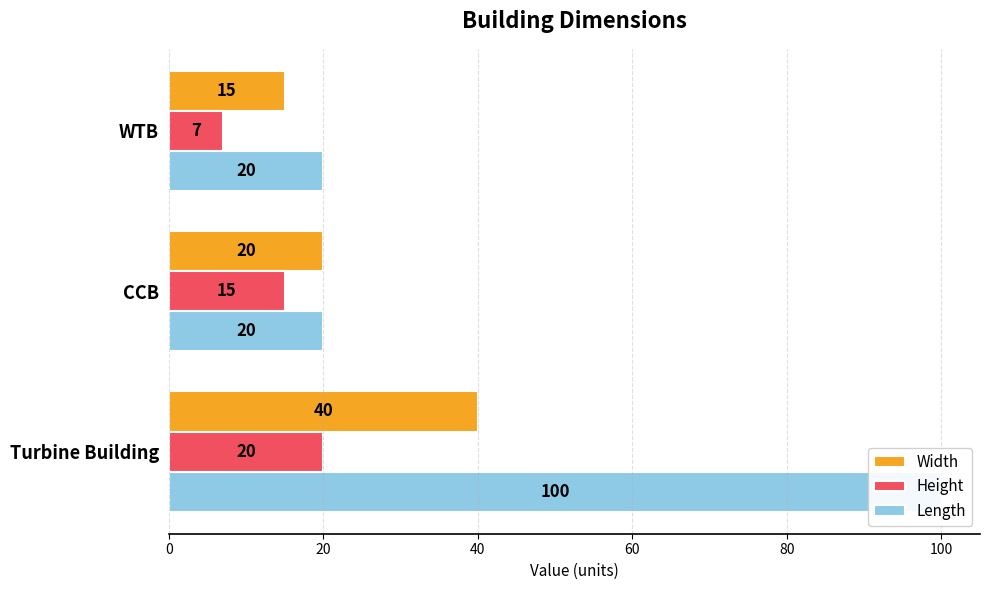

Rank the series by their average value, from lowest to highest.

Height, Width, Length